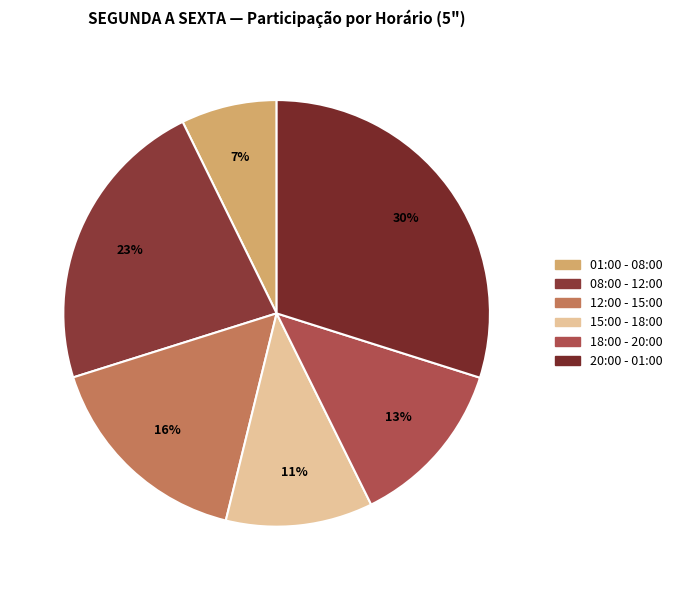

How many slices are in this pie chart?

6